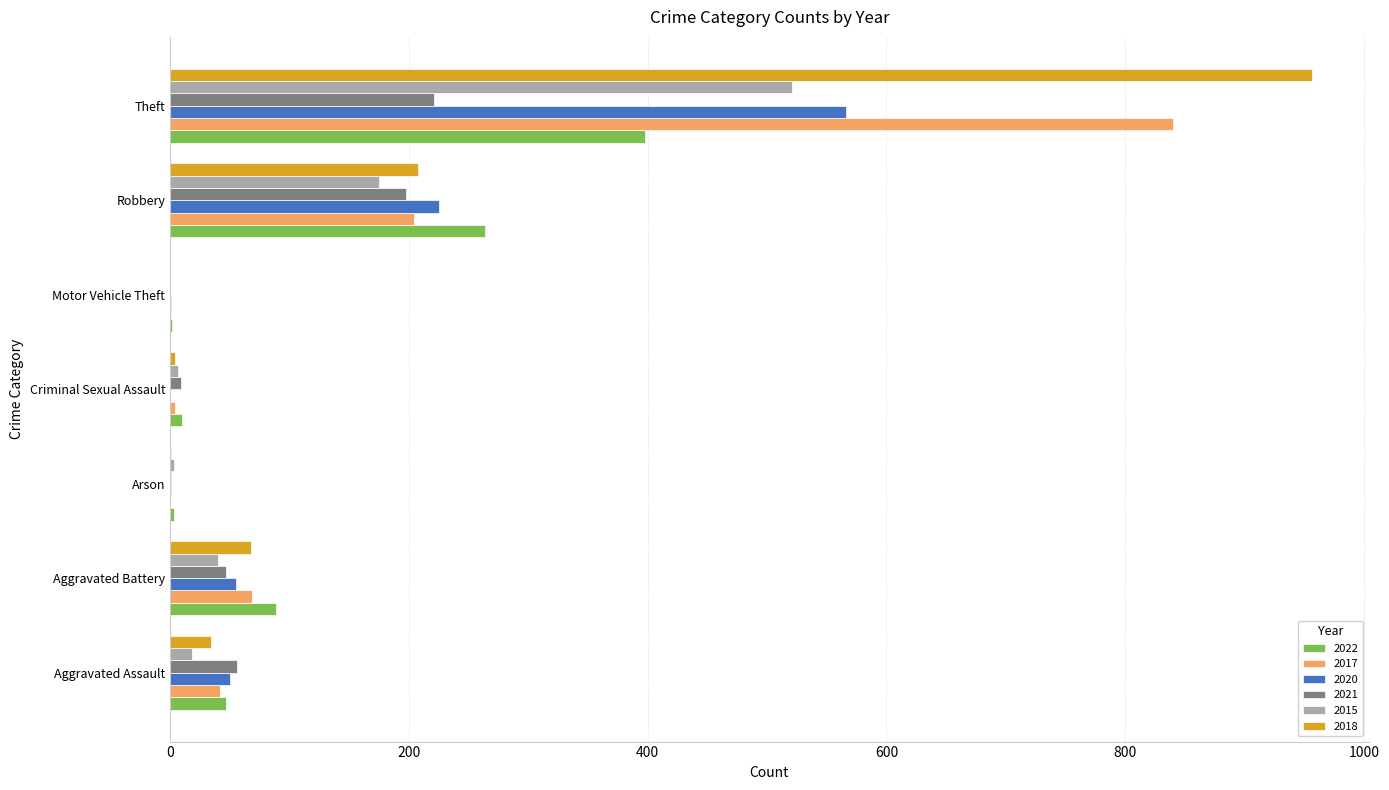

What is the sum of all 2022 values?

813